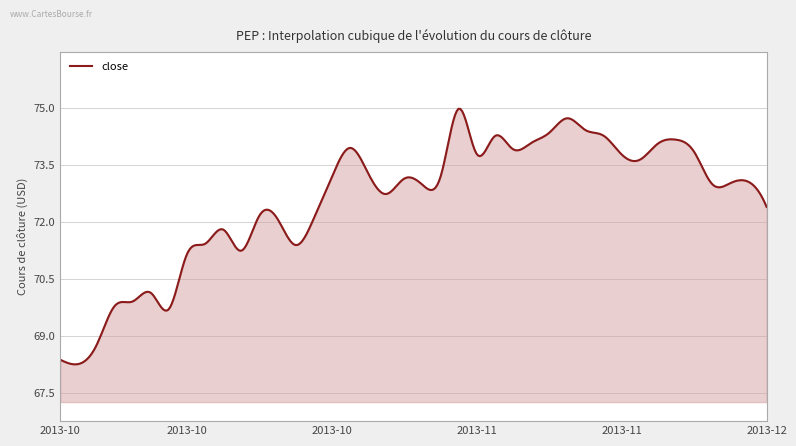

True or false: the data has more than 1 interior local peaks.

True